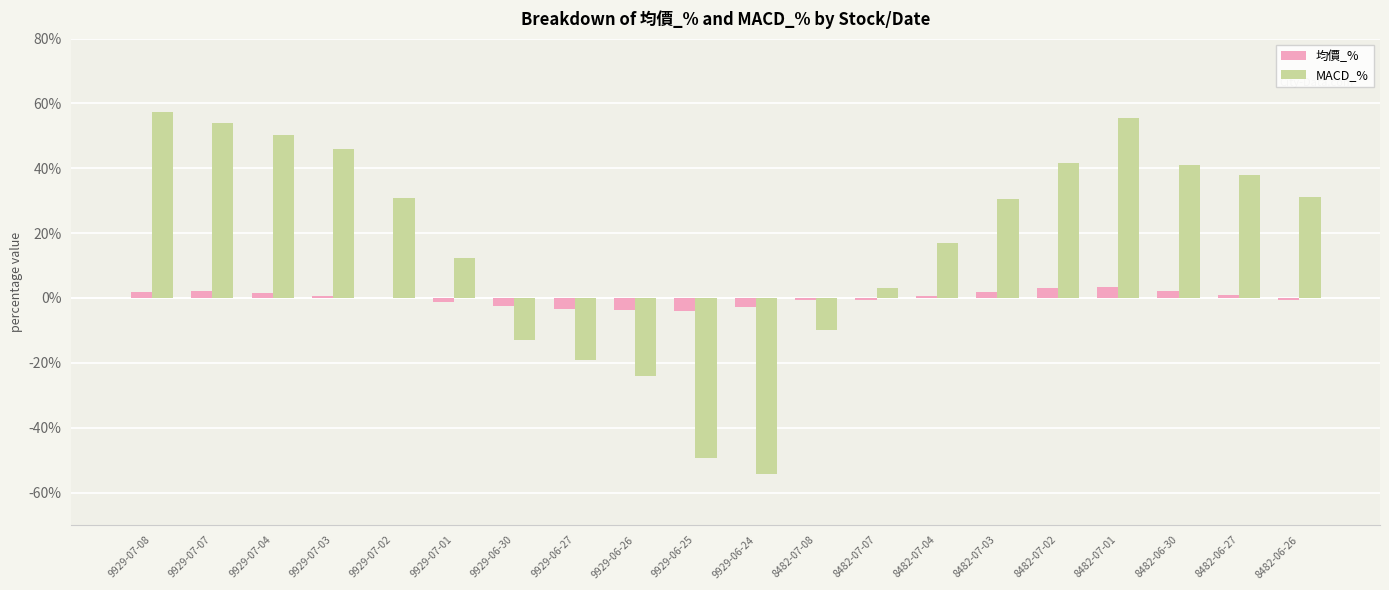

Which series has the widest spread of values?

MACD_%